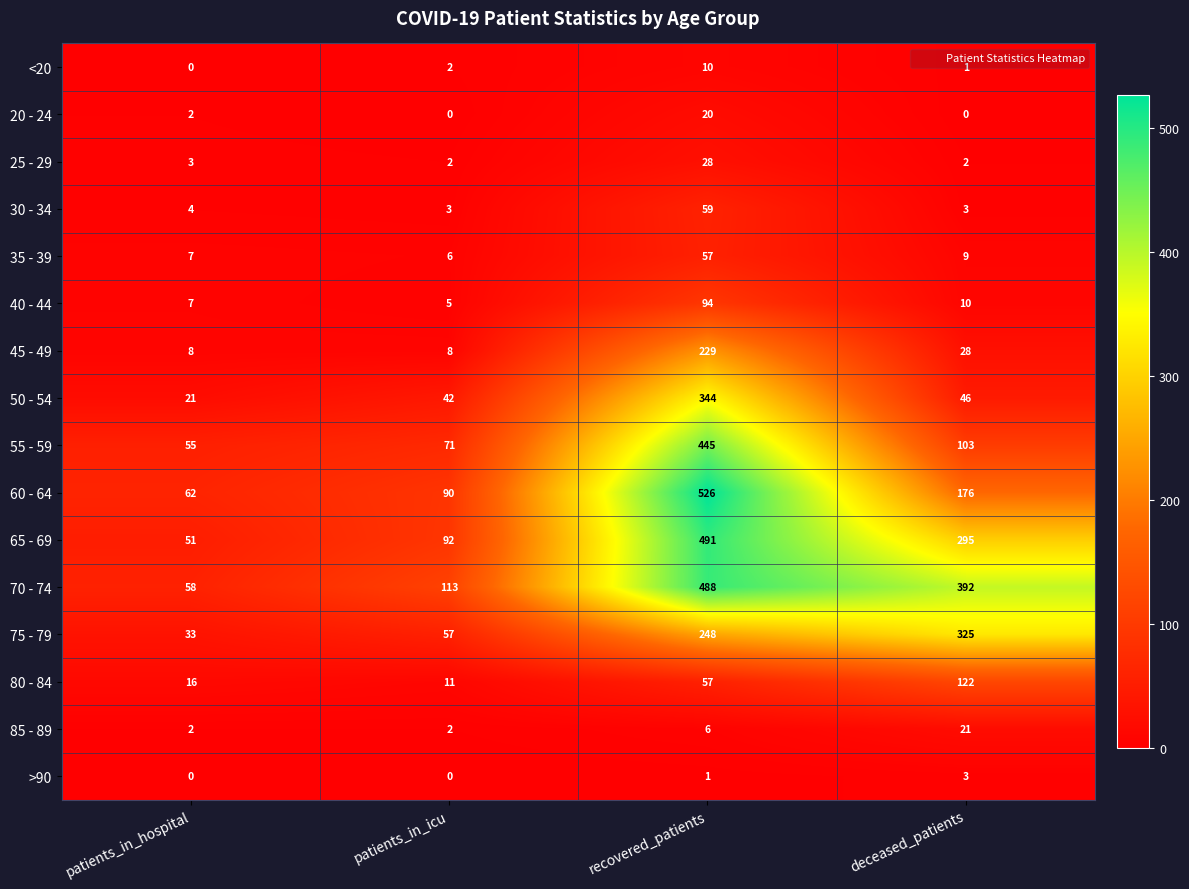

Rank the series by their maximum value, from lowest to highest.

>90, <20, 20 - 24, 85 - 89, 25 - 29, 35 - 39, 30 - 34, 40 - 44, 80 - 84, 45 - 49, 75 - 79, 50 - 54, 55 - 59, 70 - 74, 65 - 69, 60 - 64